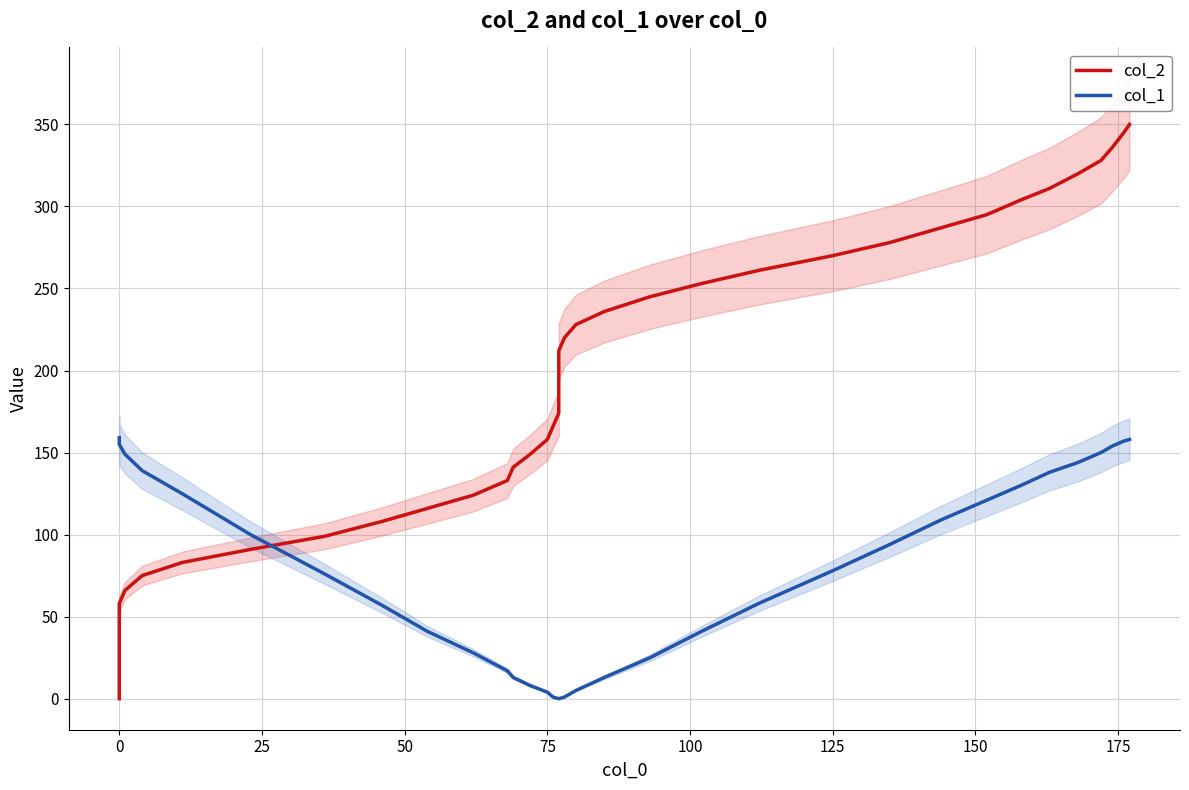

What are all the series names shown in the legend?

col_2, col_1